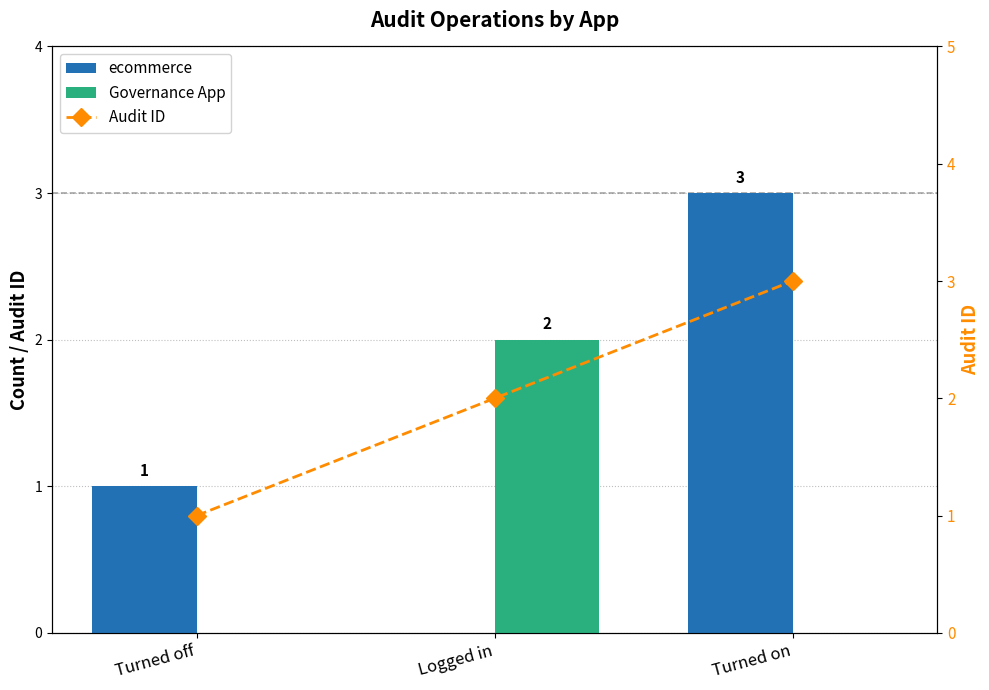

What is the label of the 2nd bar from the right?

Logged in